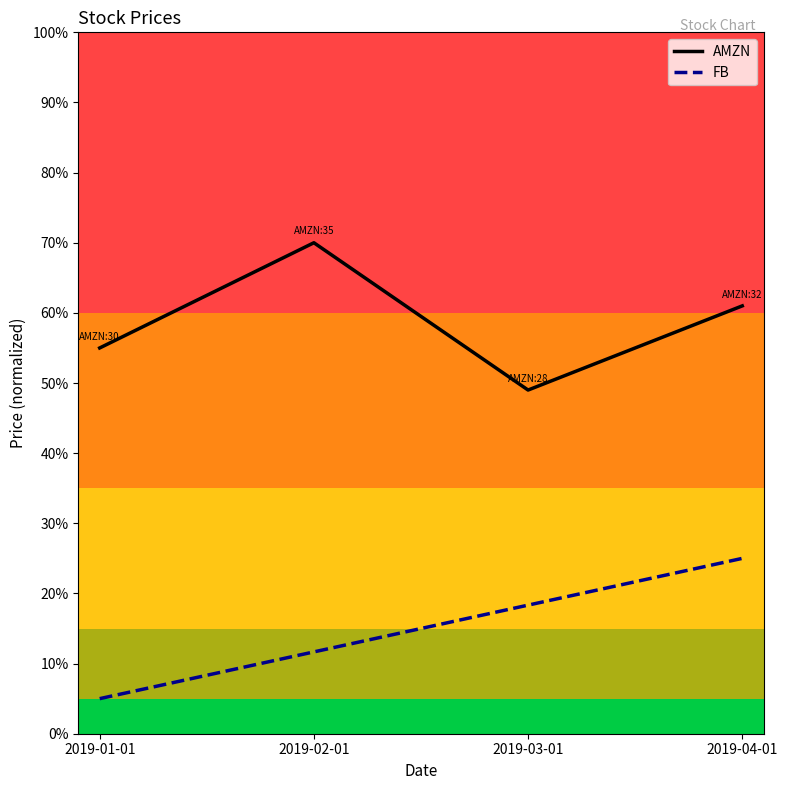

How many values in the AMZN series are below 61?

2